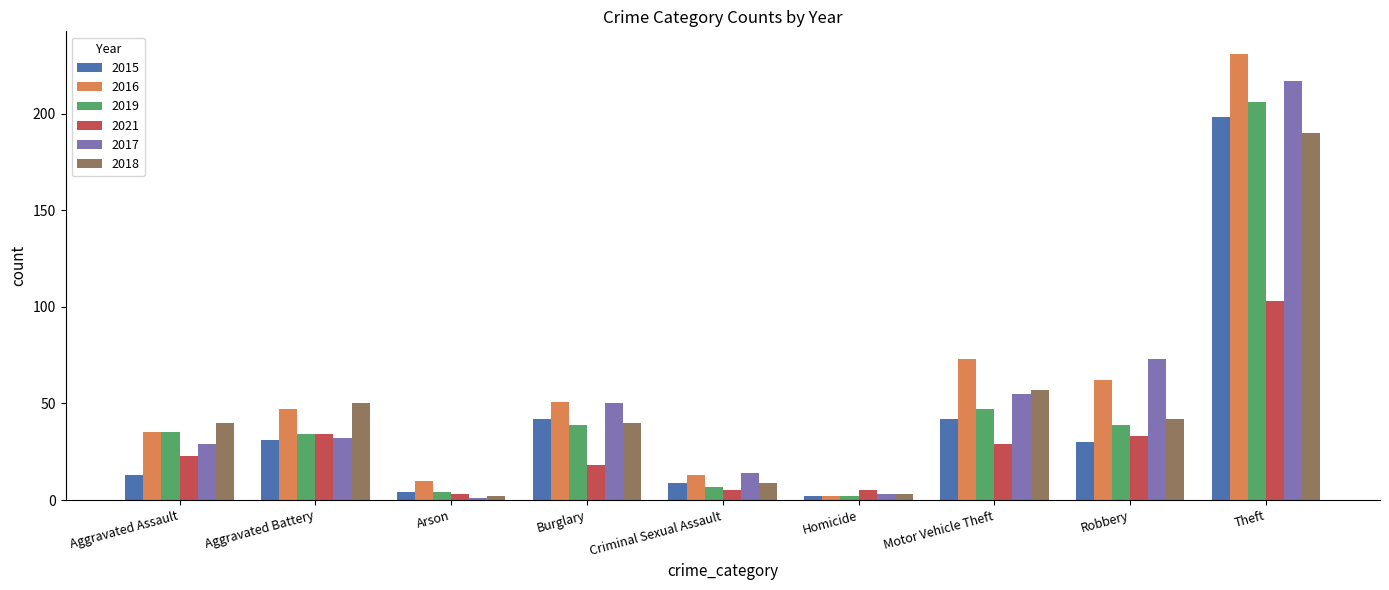

How many bars are there in each group?

6